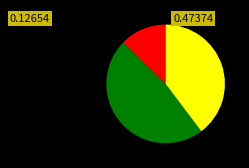

Count the number of slices in the pie.

3